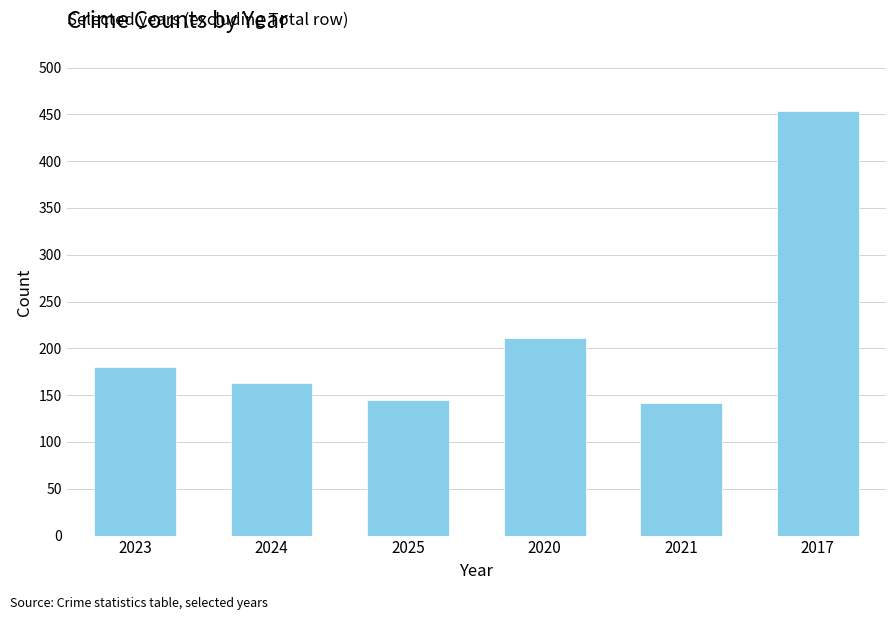

Does the chart contain any negative values?

No